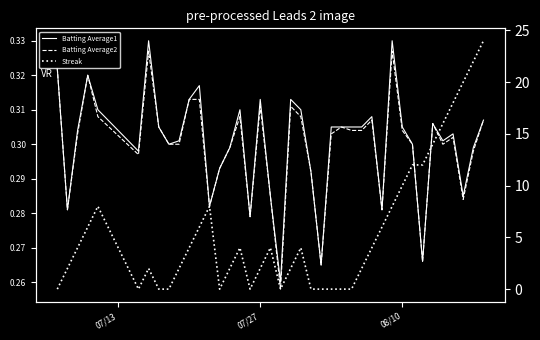

What is the difference between the maximum and minimum values in the Batting Average1 series?

0.1